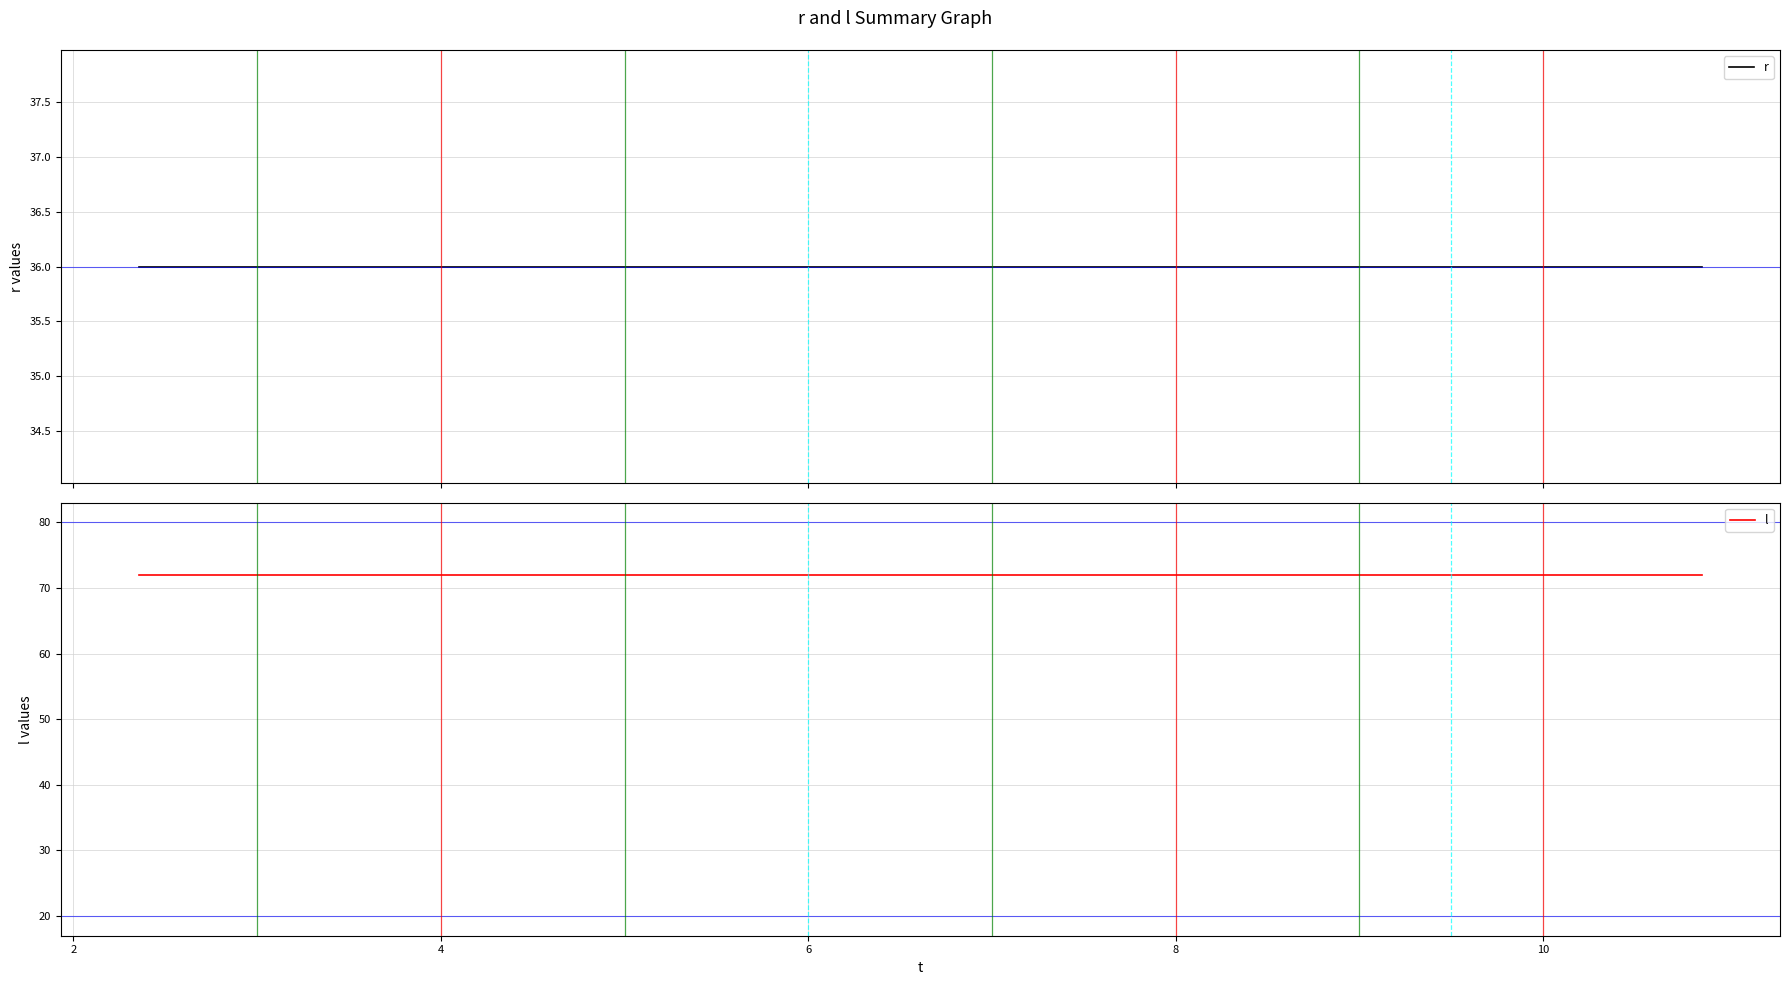

What is the greatest value displayed?

72